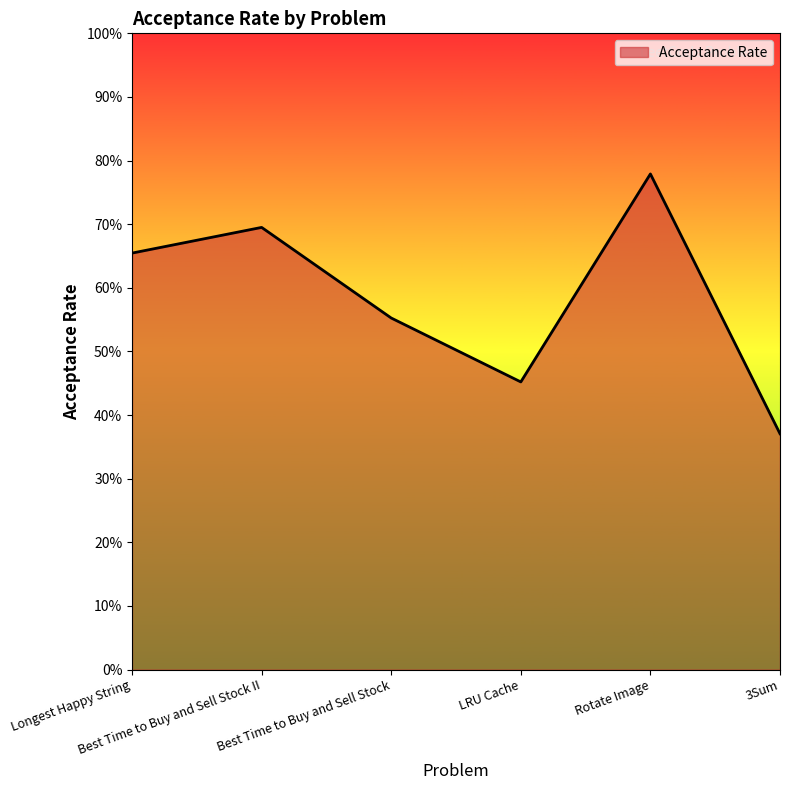

Does the chart display data point markers on the line(s)?

No